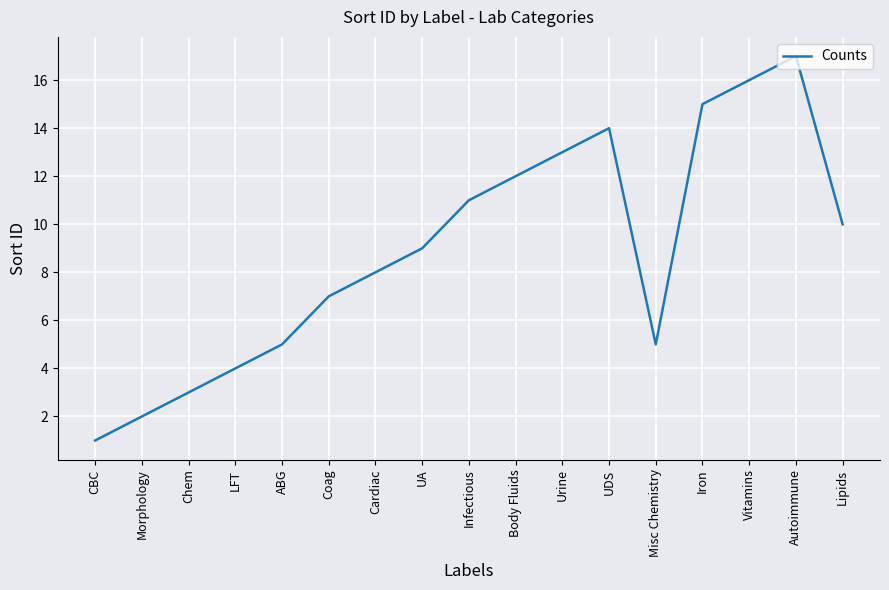

What is the approximate value at Lipids?

10